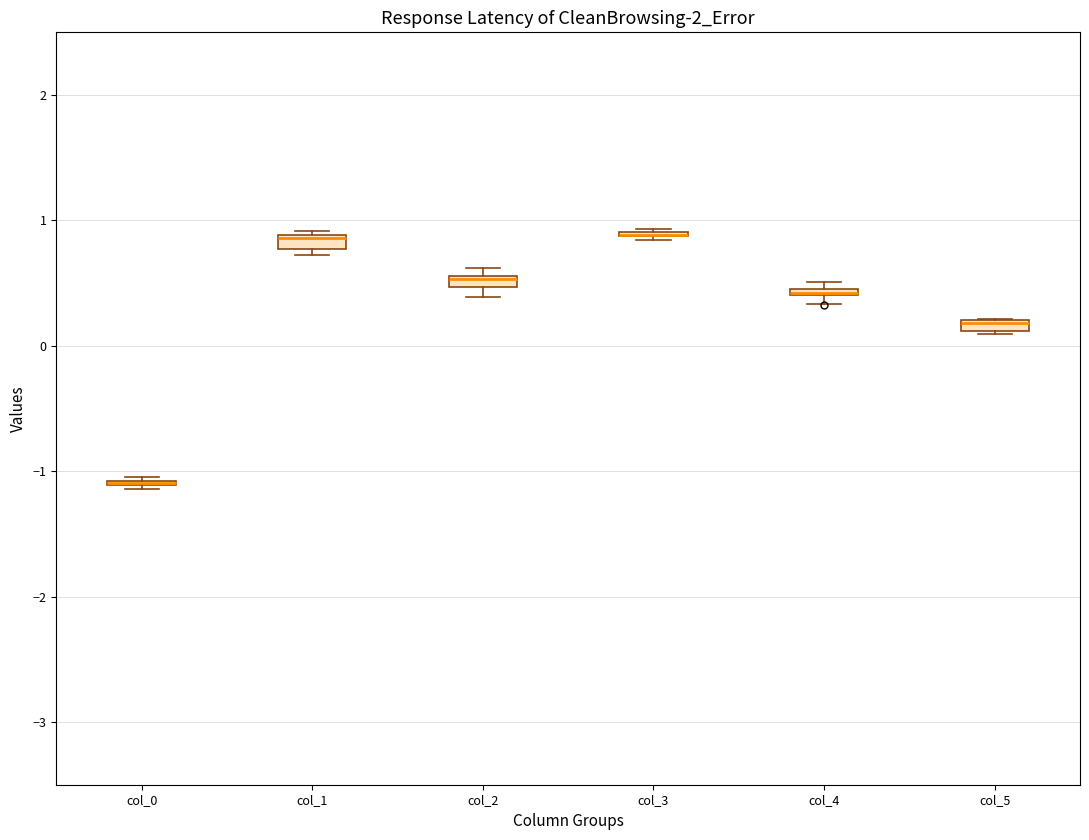

Where is the upper edge of the box for col_2 on the y-axis? The values are not printed on the chart, so give them approximately, as read against the axis.

0.6